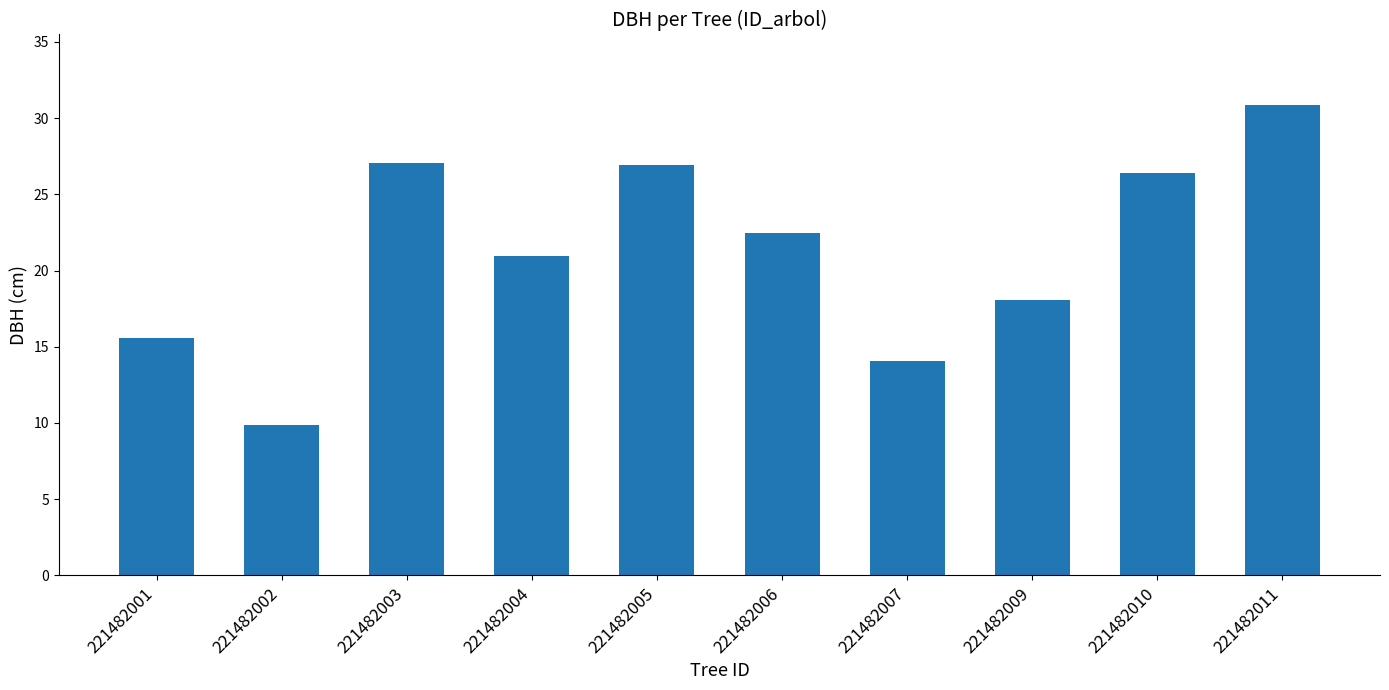

Which label corresponds to the smallest value in the chart?

221482002